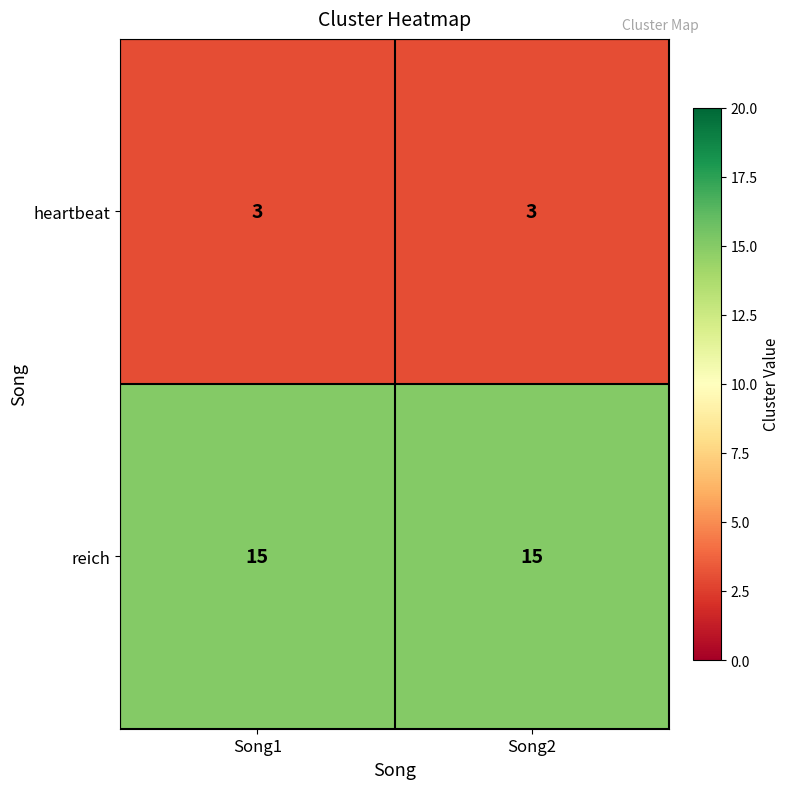

True or false: heartbeat has a value of 1 at Song2.

False